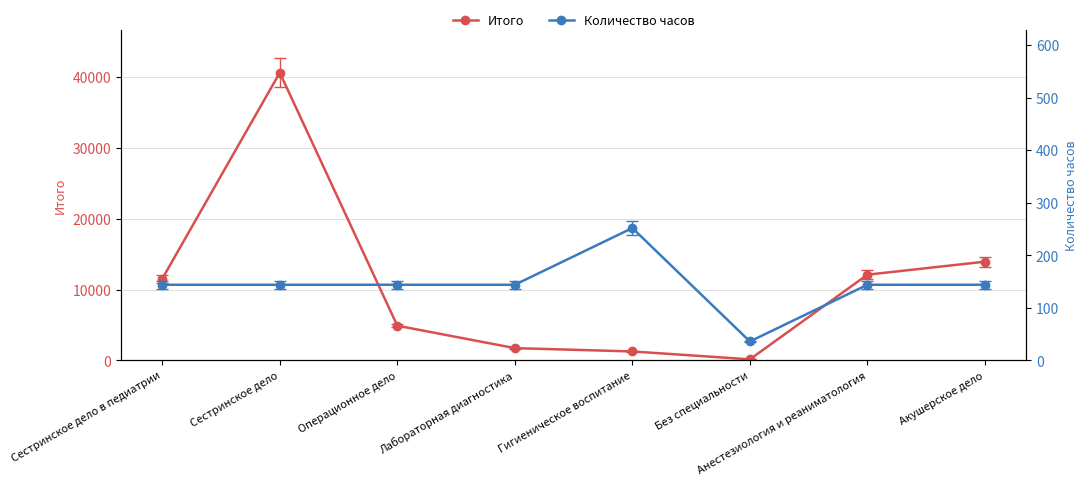

How many distinct data groups are displayed?

2